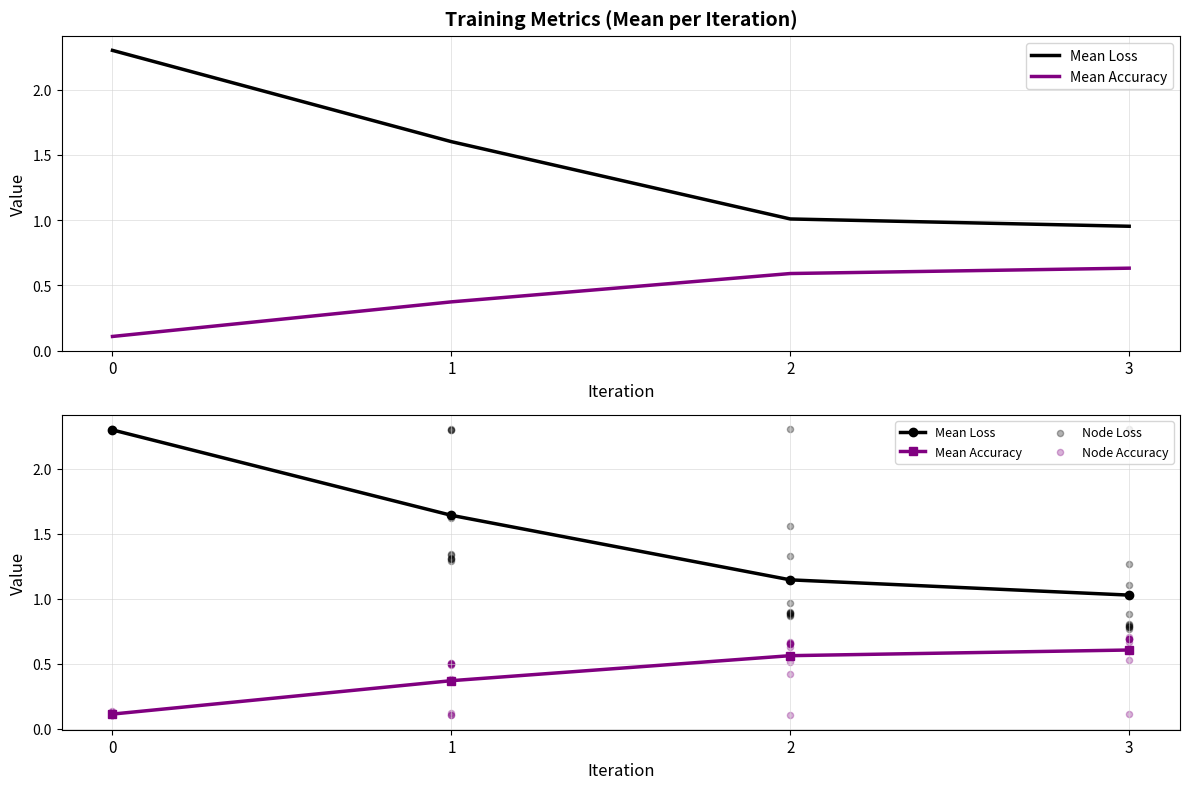

Which series has the largest Y range (max minus min)?

loss